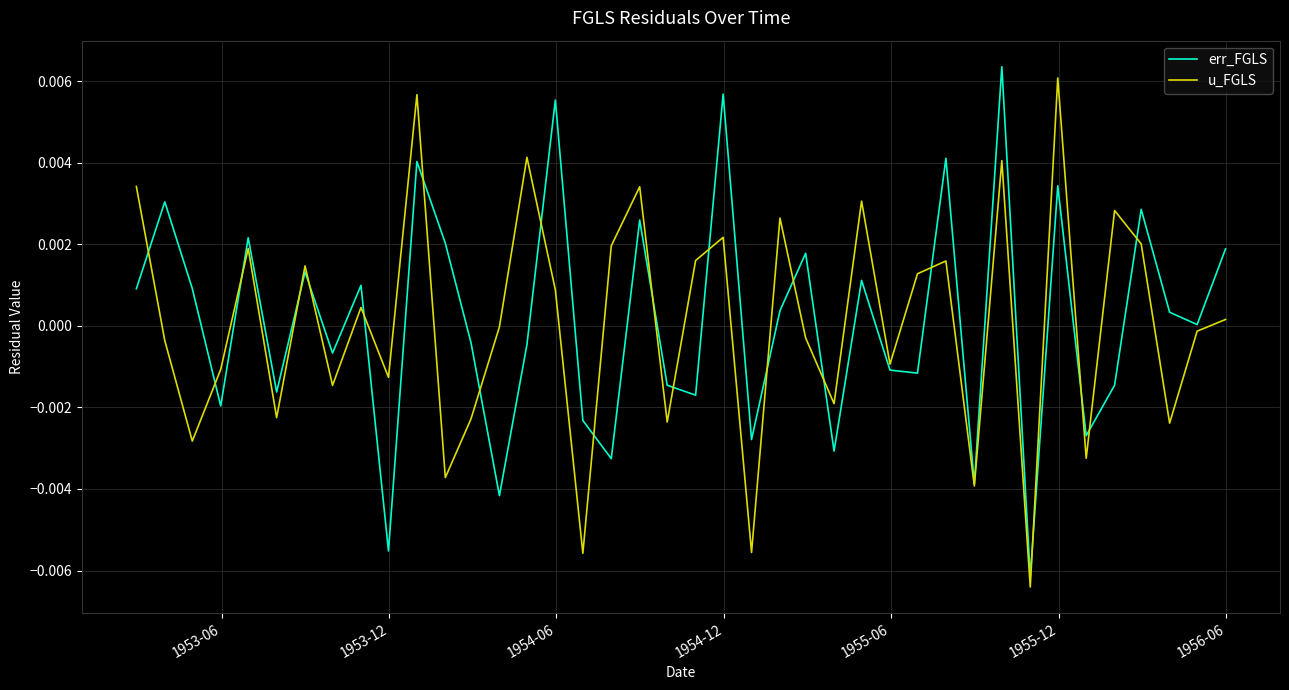

What are all the series names shown in the legend?

err_FGLS, u_FGLS